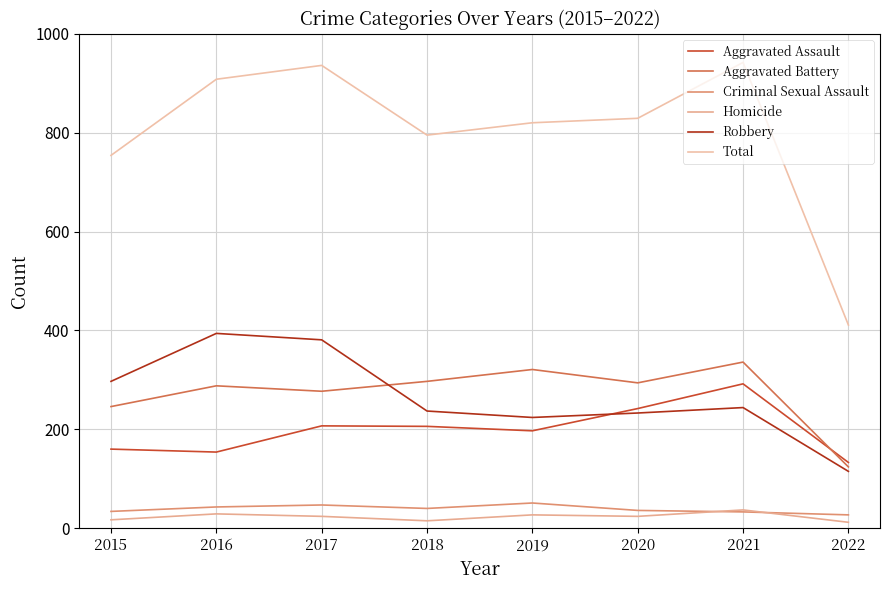

Which series changed the most between 2019 and 2020?

Aggravated Assault